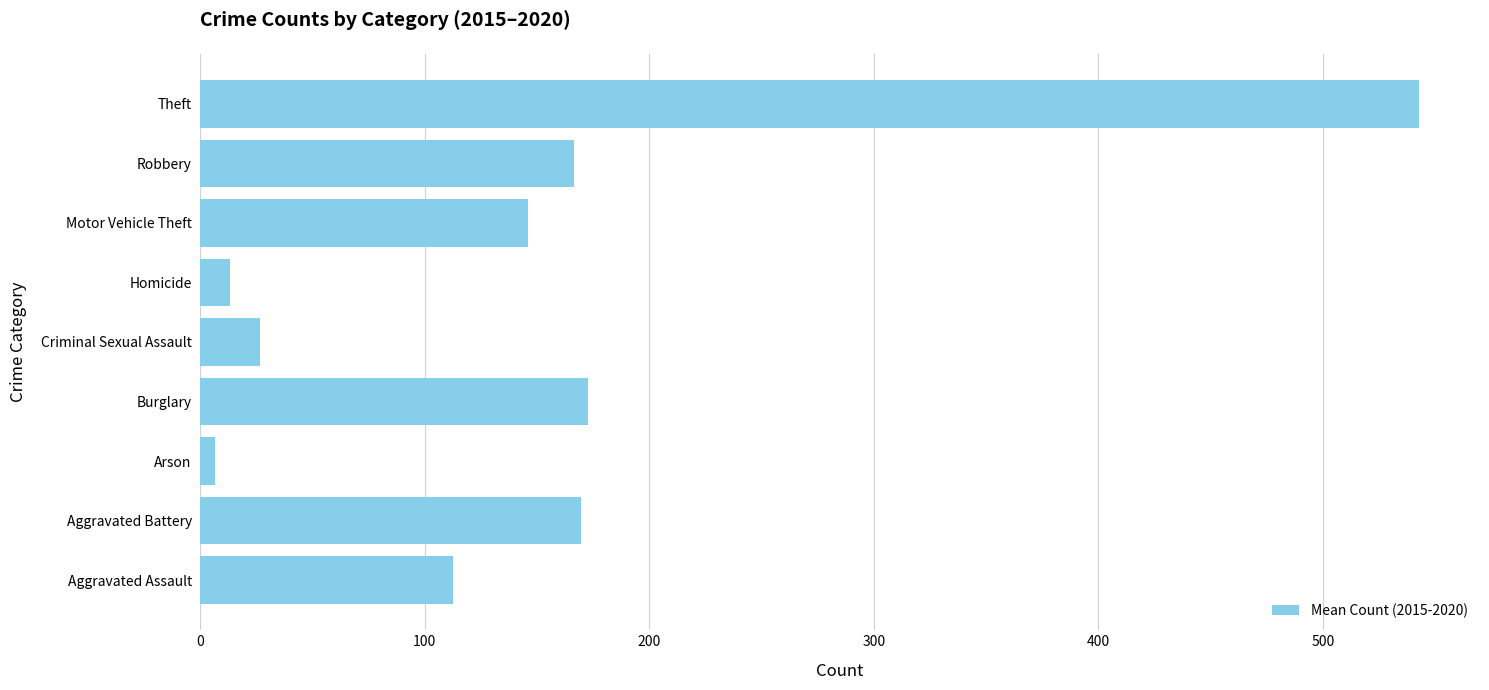

What is the difference between the second highest and minimum values?

165.8